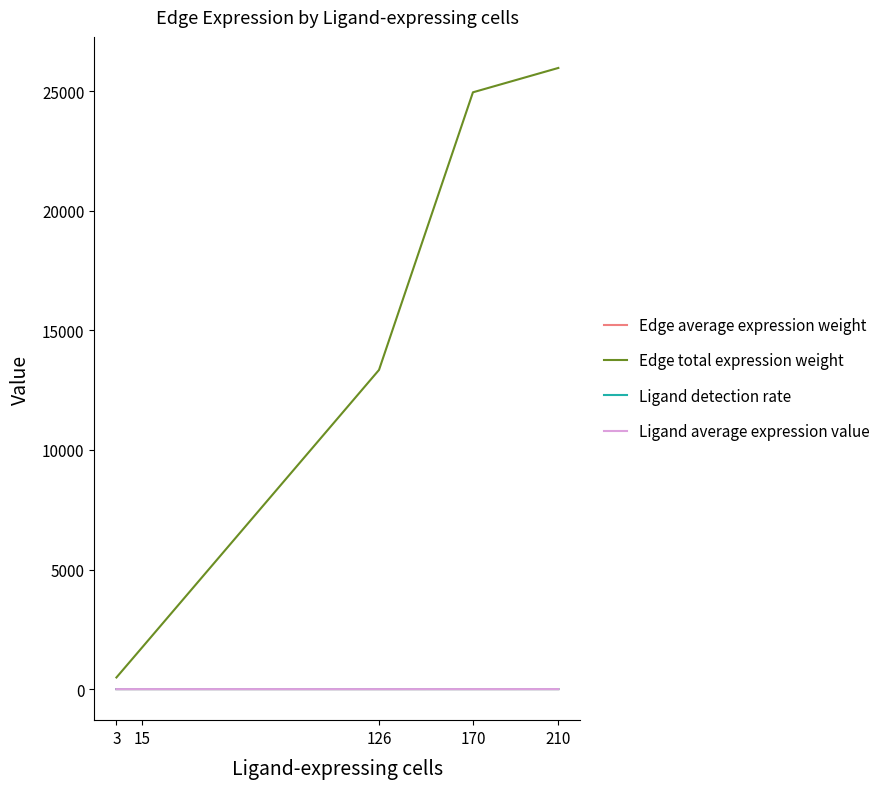

Does the chart have visible grid lines?

No